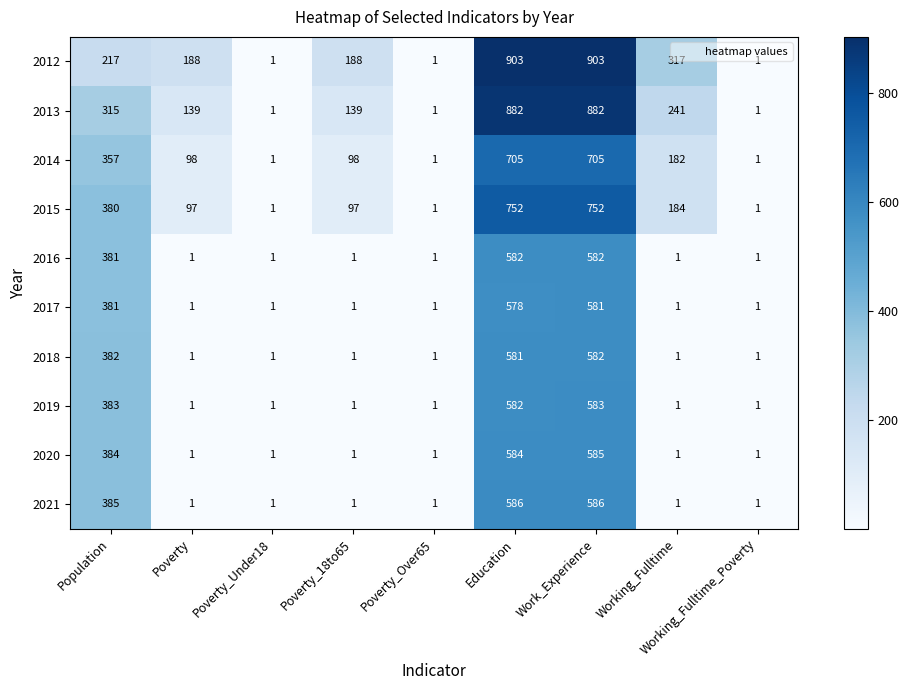

What is the difference between the highest and lowest values at Education?

325